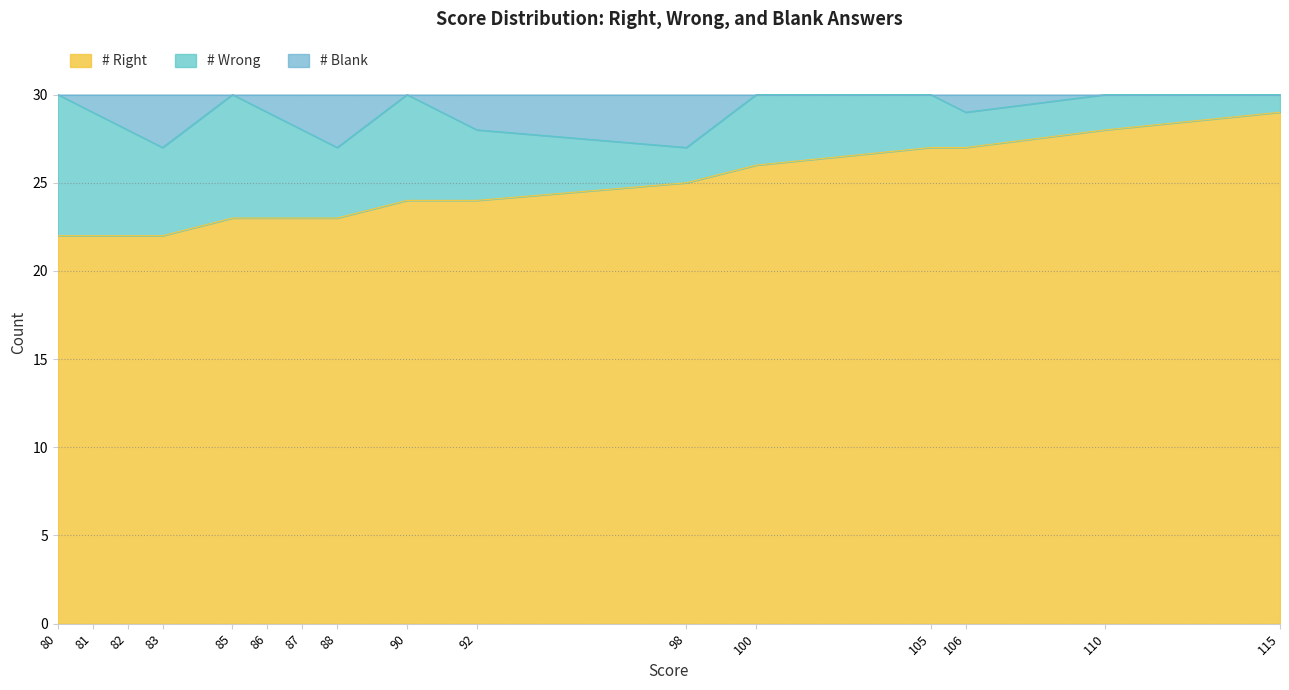

What is the greatest value displayed?

30